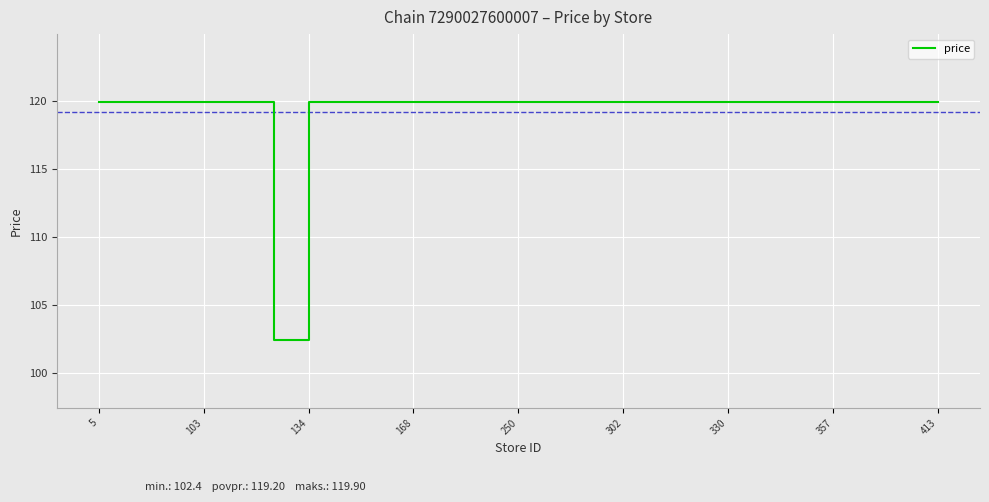

What is the minimum value shown in the chart?

102.4